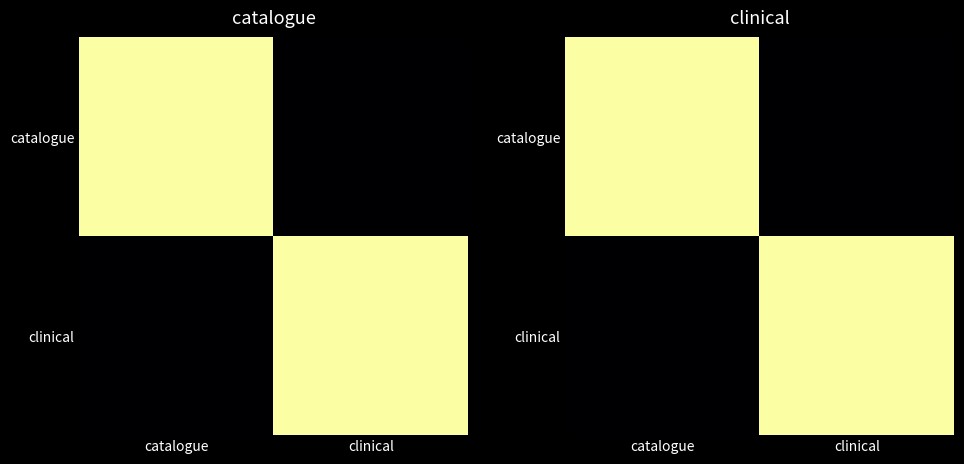

Rank the series by their maximum value, from highest to lowest.

catalogue, clinical